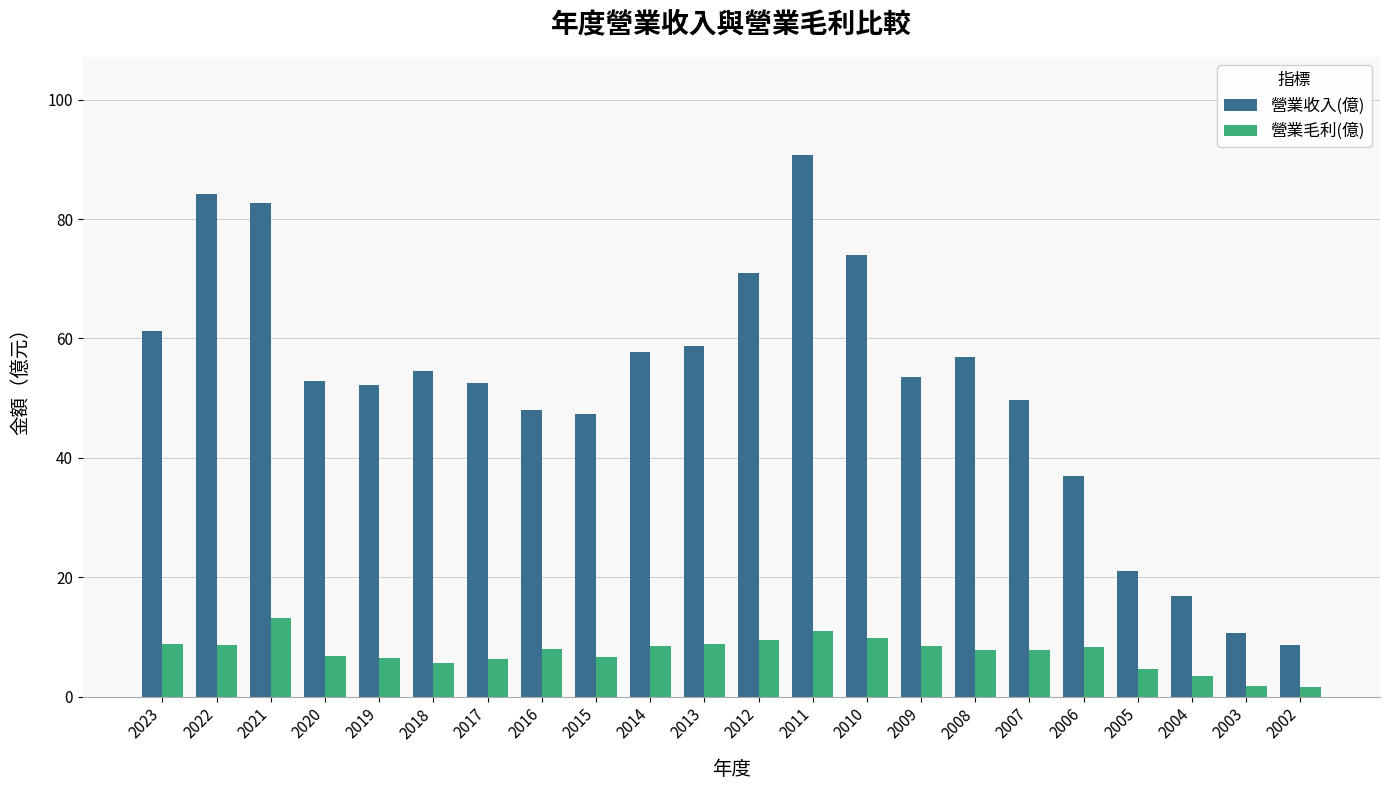

What is the greatest value displayed?

90.8